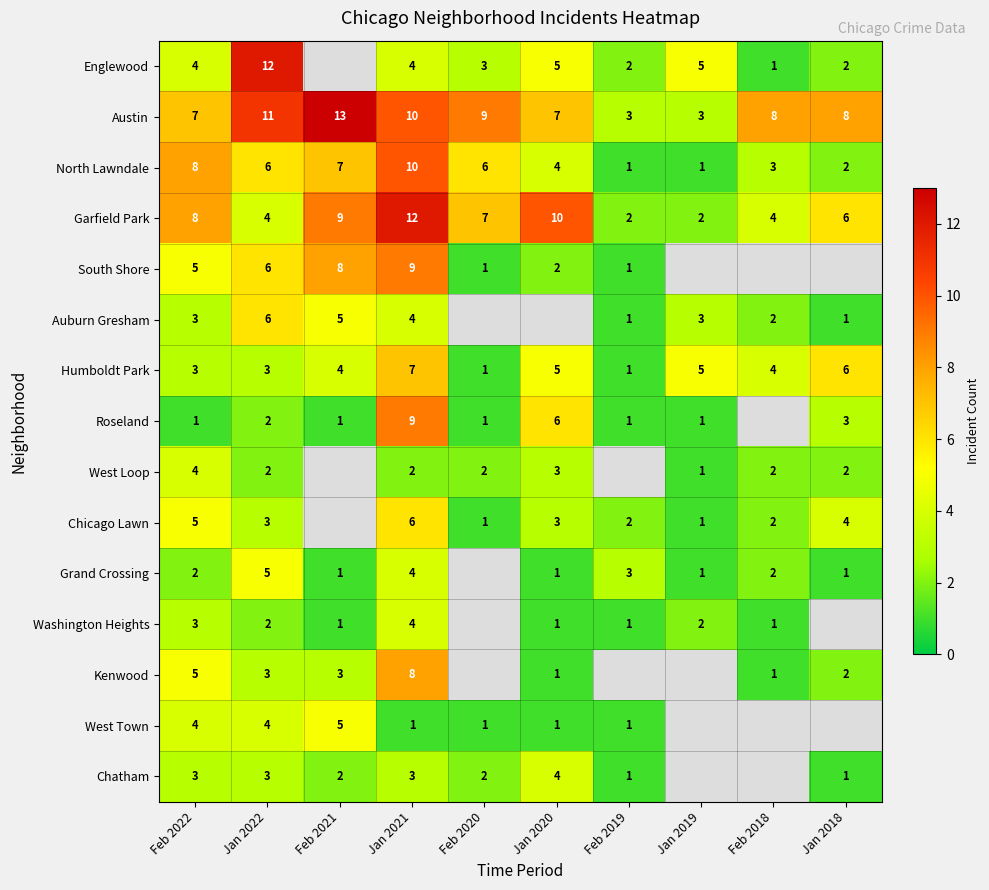

The West Loop series shows 3 at Jan 2022. True or false?

False